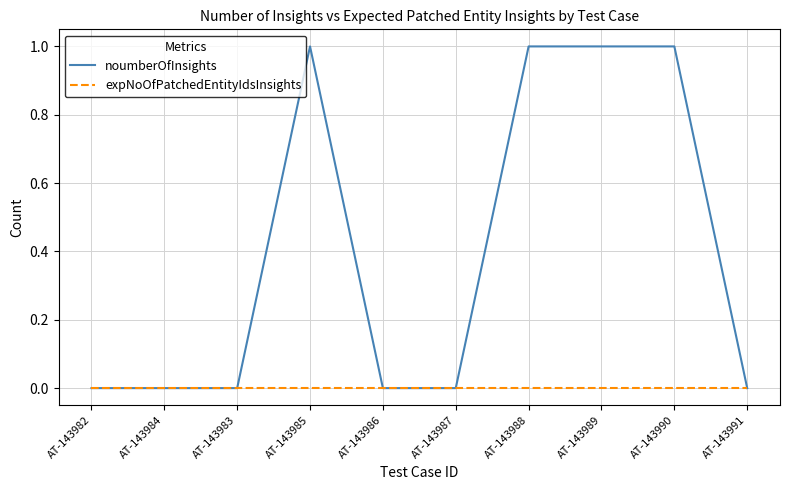

Reading right to left, transcribe all the data shown in this chart.

noumberOfInsights: 0	1	1	1	0	0	1	0	0	0
expNoOfPatchedEntityIdsInsights: 0	0	0	0	0	0	0	0	0	0